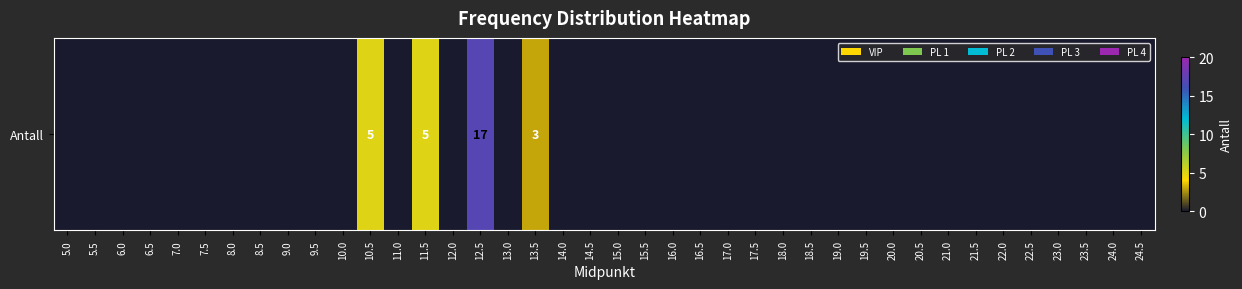

What is the maximum value shown in the chart?

17